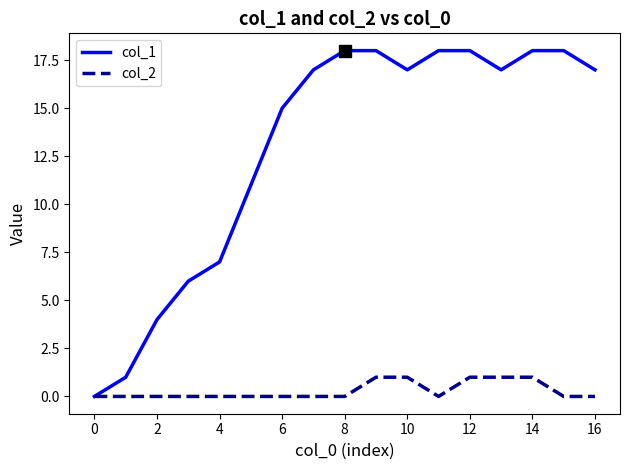

Which series has the largest total across all categories?

col_1